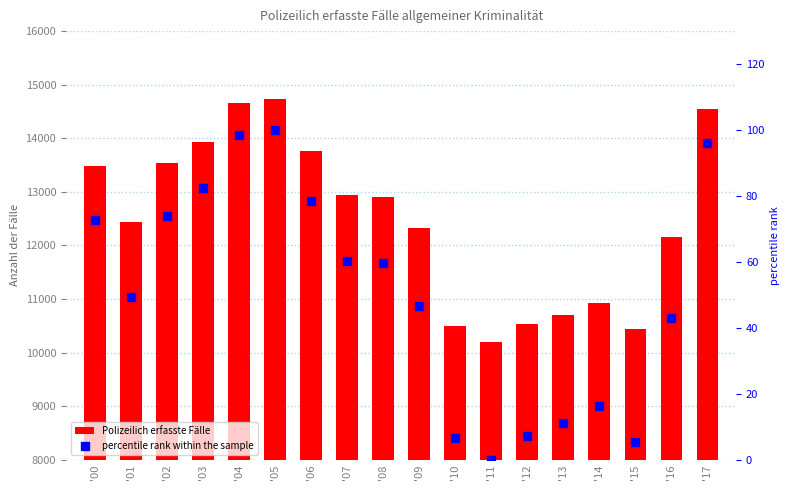

Is the value of Polizeilich erfasste Fälle at '15 greater than the value of percentile rank within the sample at '01?

Yes